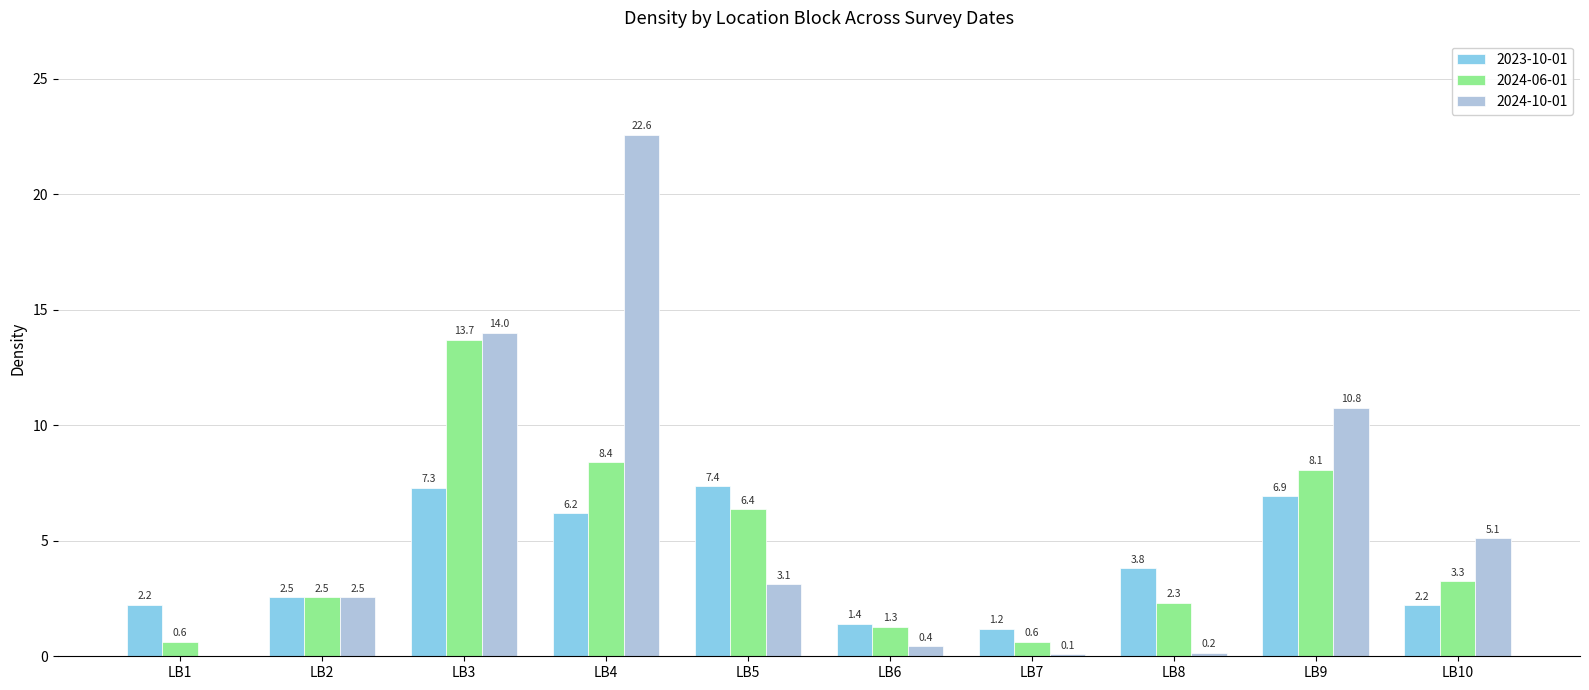

What is the maximum value shown in the chart?

22.6